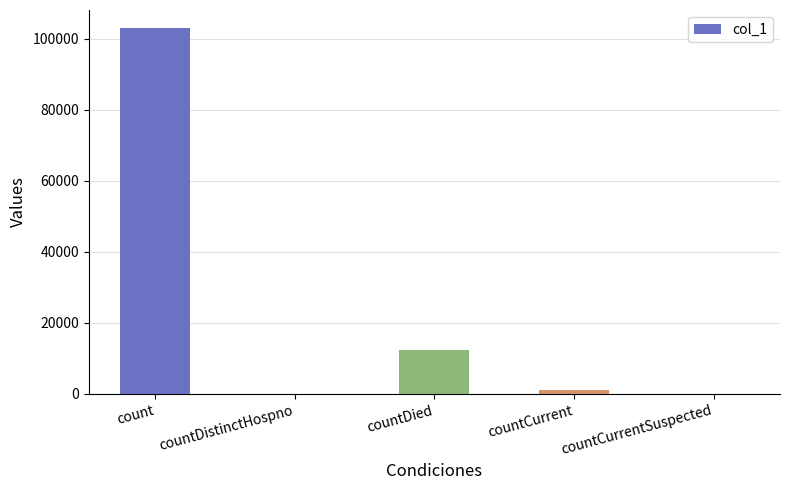

What is the change in value from count to countCurrentSuspected?

-102919